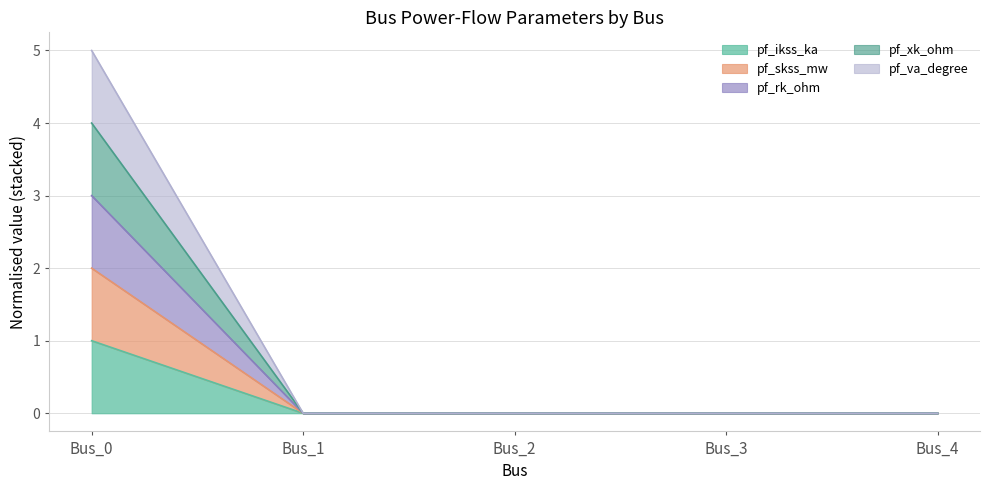

Rank the series by their average value, from highest to lowest.

pf_xk_ohm, pf_va_degree, pf_rk_ohm, pf_skss_mw, pf_ikss_ka